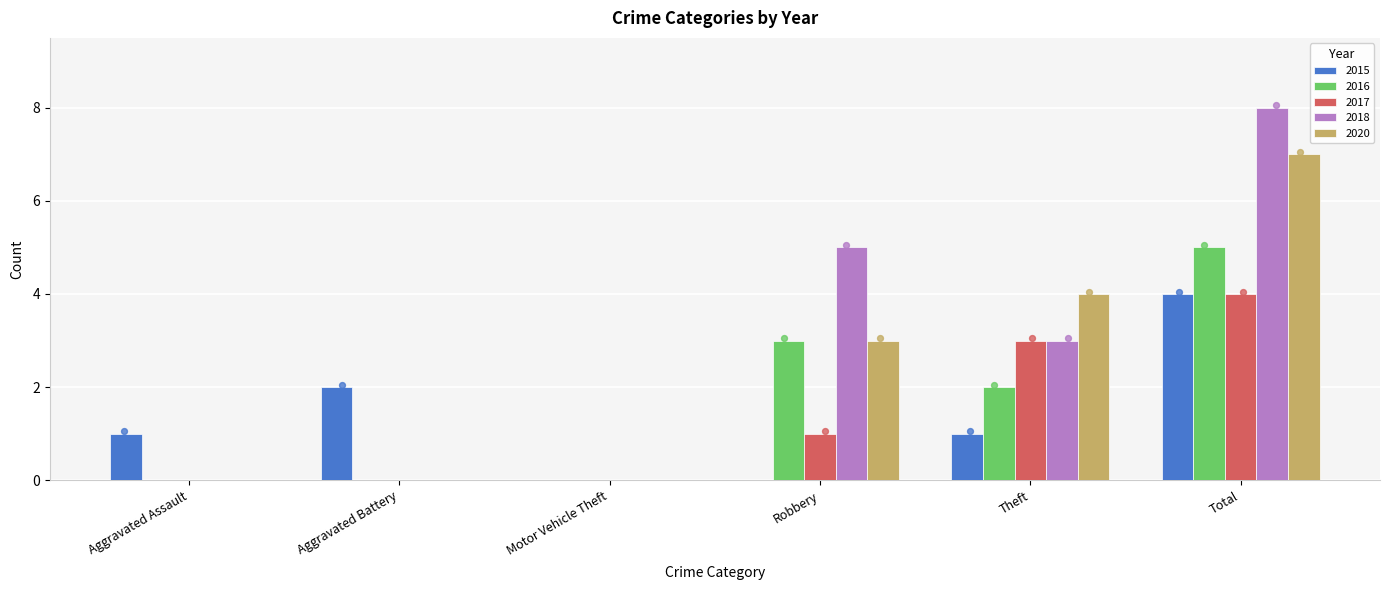

What is the total value across all series at Aggravated Battery?

2